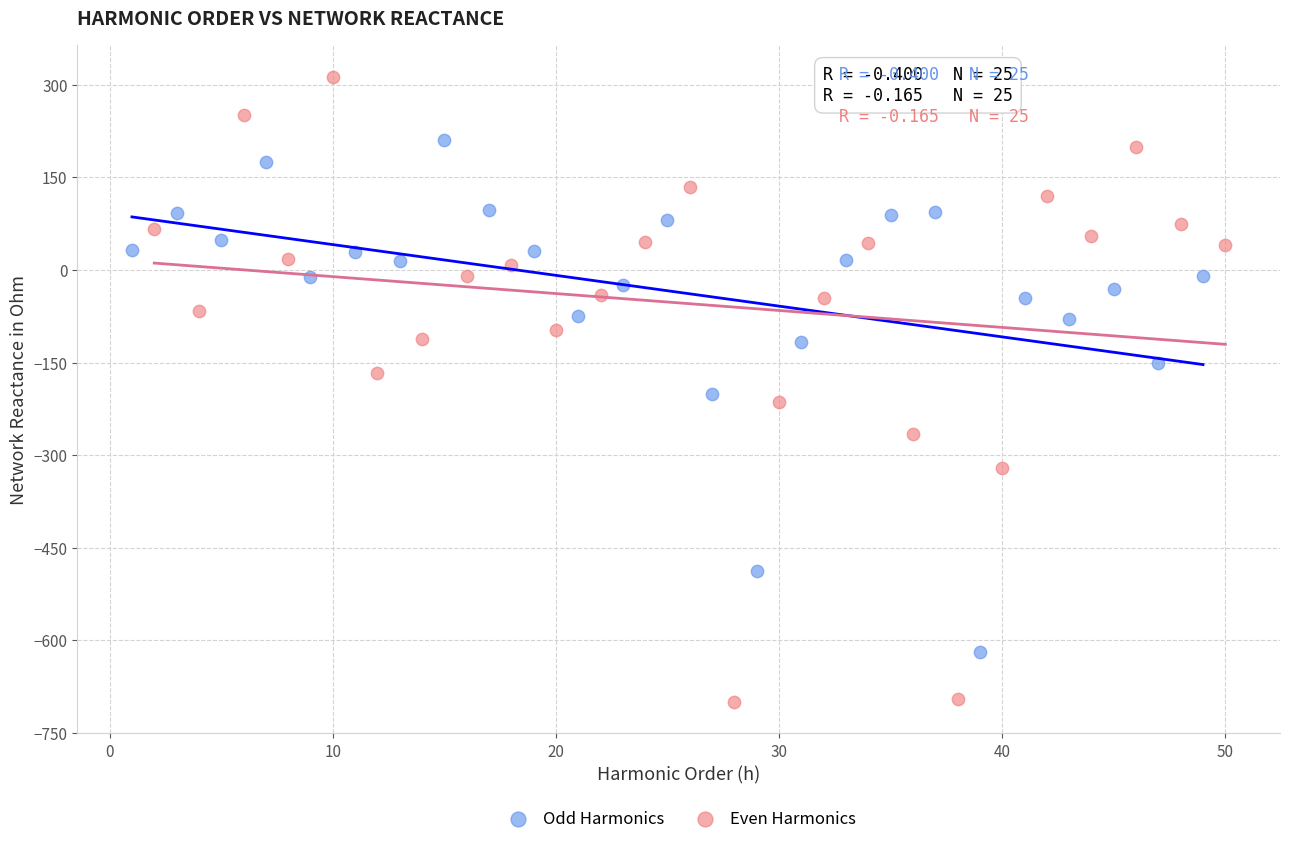

Which series contains the highest Y value?

Even Harmonics